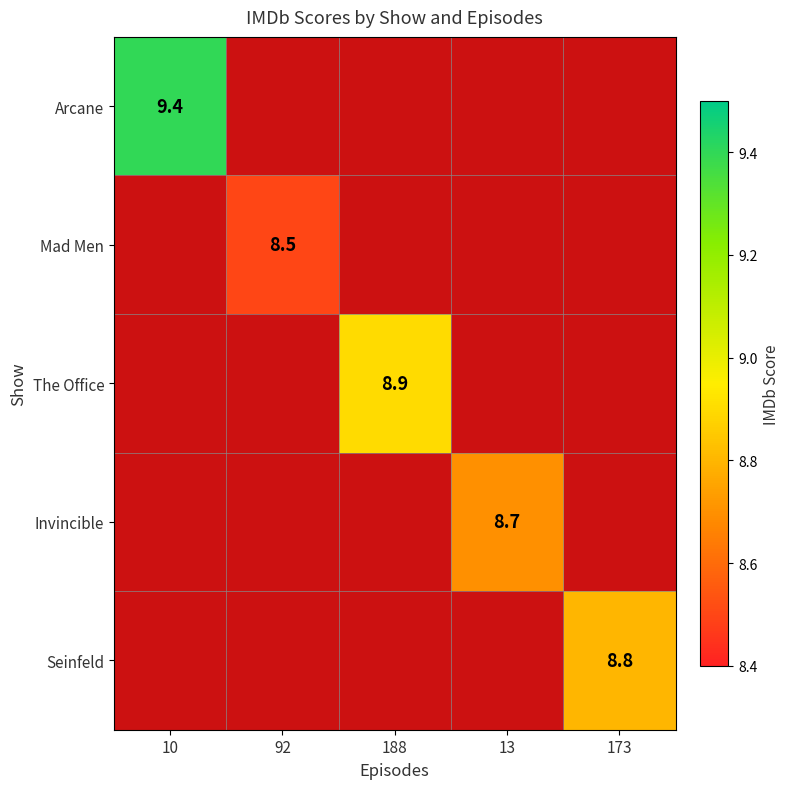

True or false: Seinfeld has a value of 1.8 at 173.

False